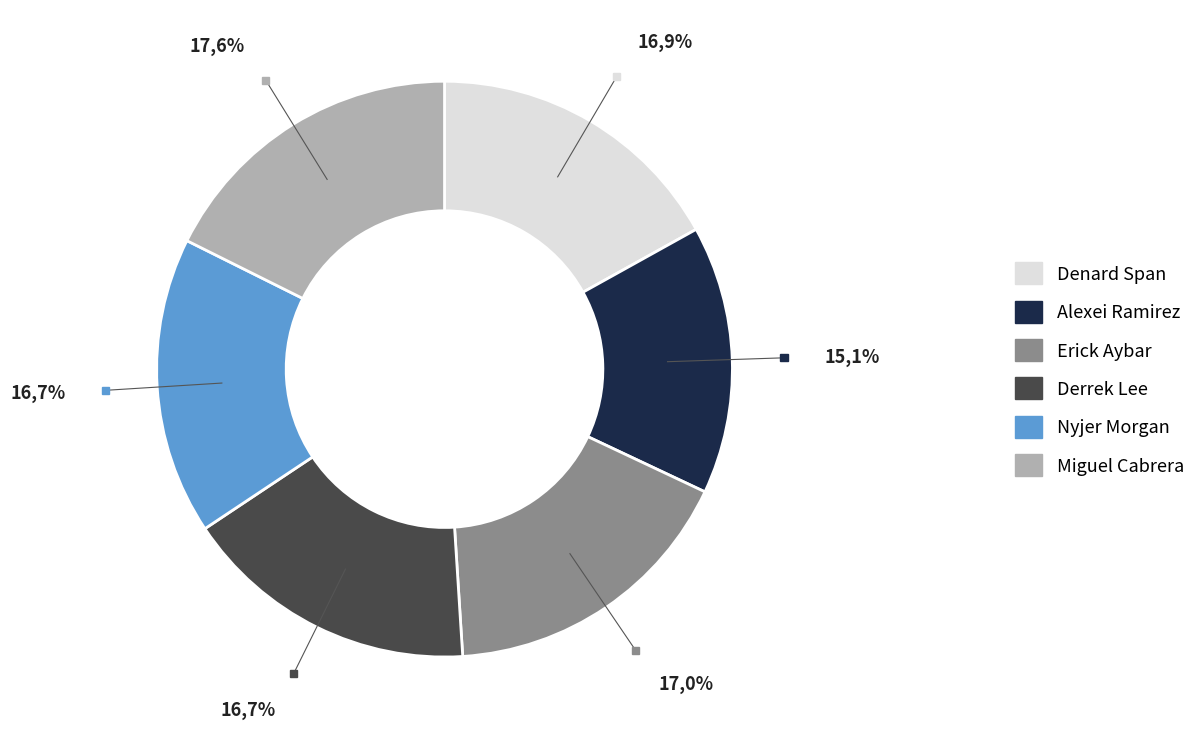

True or false: Miguel Cabrera accounts for 18% of the total.

True